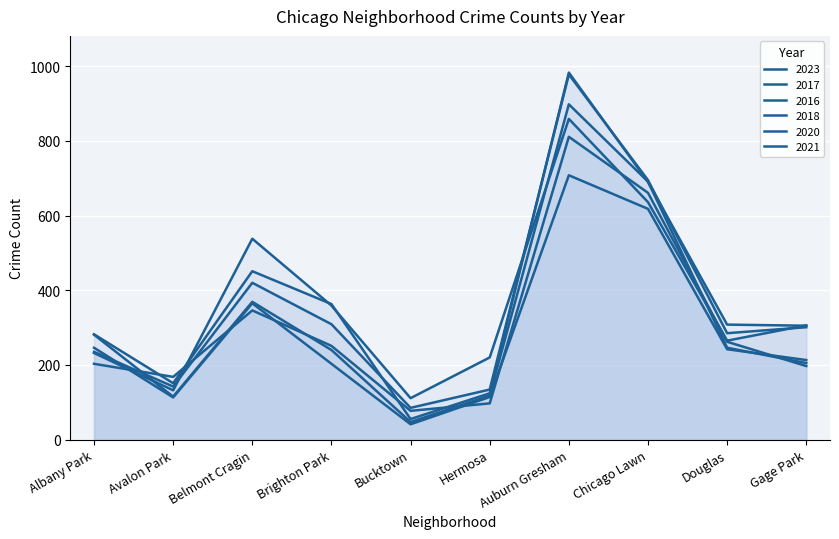

What position from the right is Brighton Park?

7